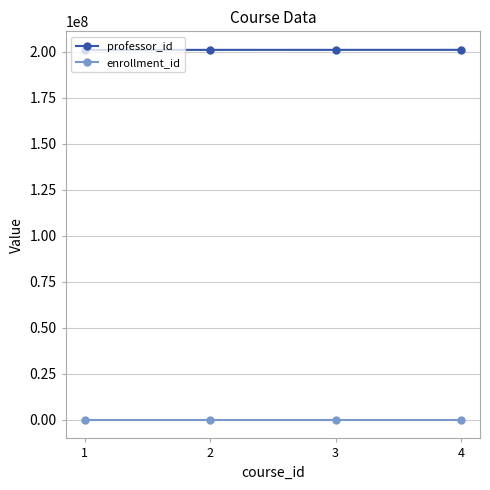

Is the value of enrollment_id at 1 greater than the value of professor_id at 2?

No